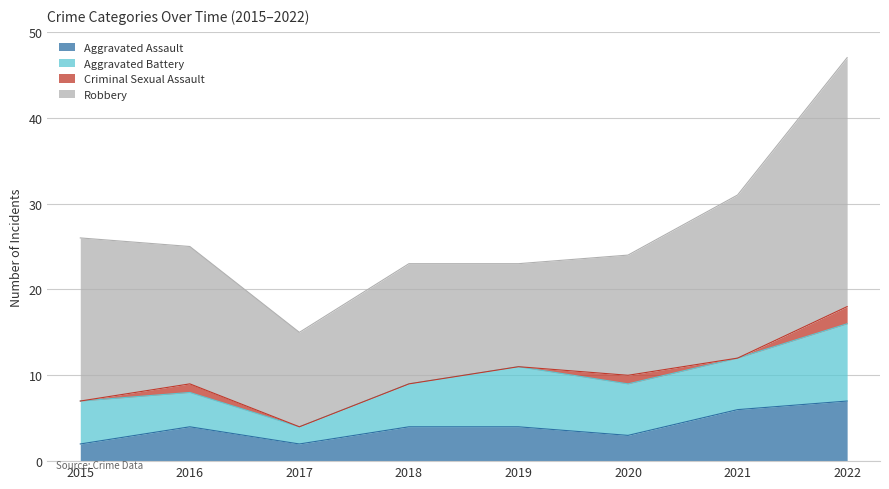

What is the sum of all Aggravated Battery values?

44